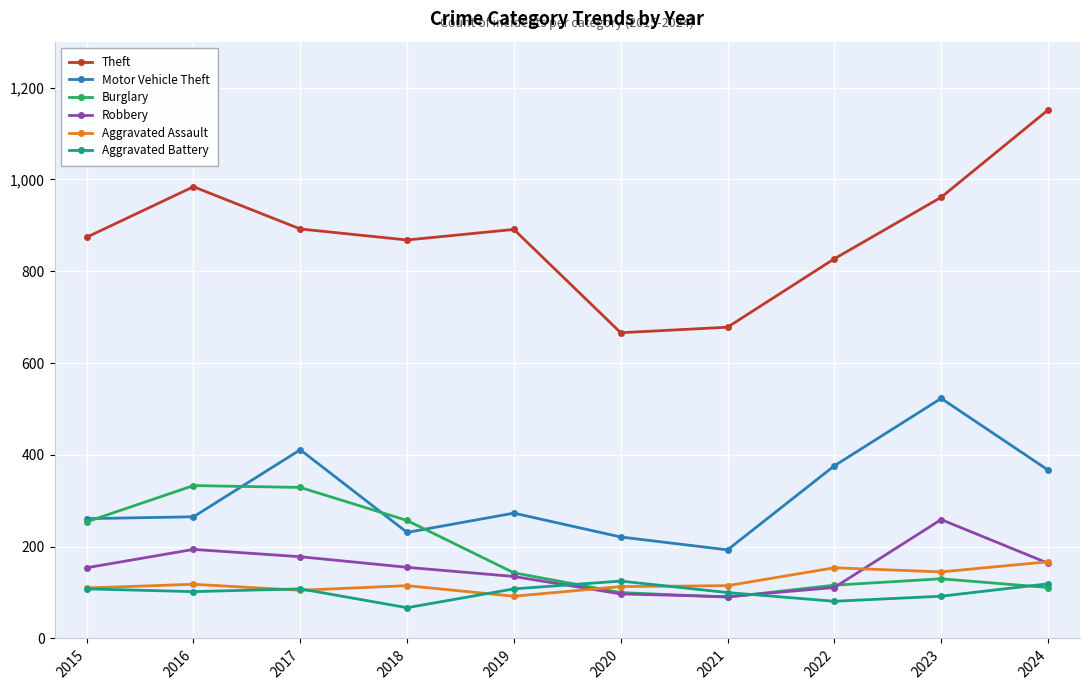

Which series has the widest spread of values?

Theft